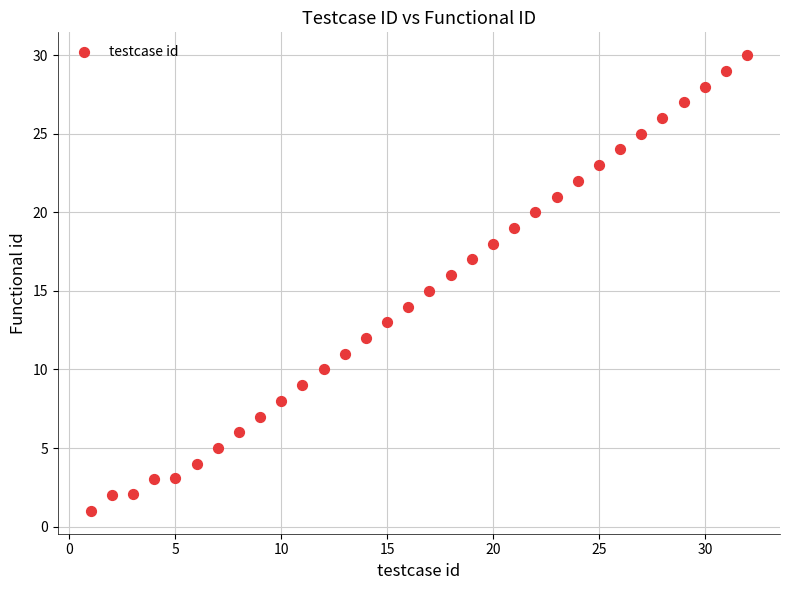

What is the range of Y values (max minus min)?

29.0